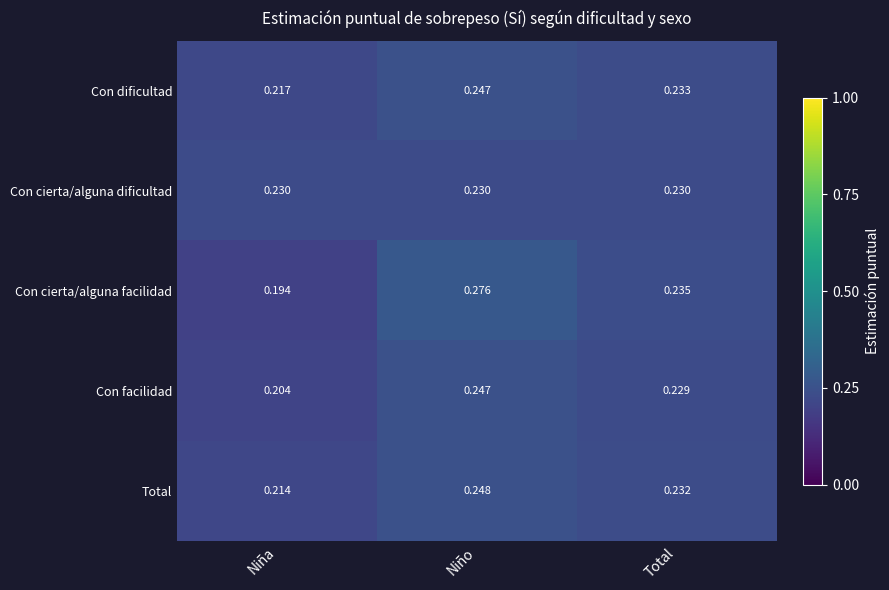

At which category is the sum across all series the highest?

Niño